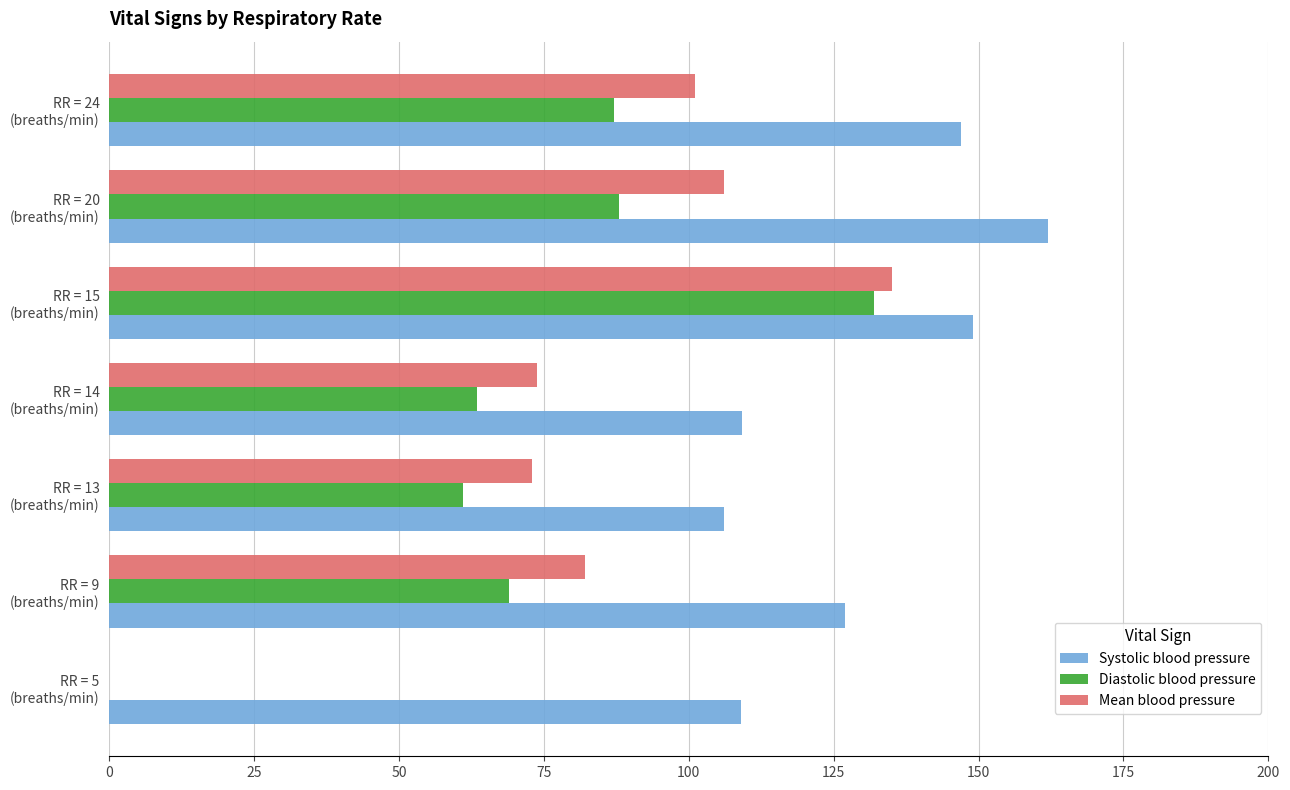

Which series has the largest range (max minus min)?

Mean blood pressure